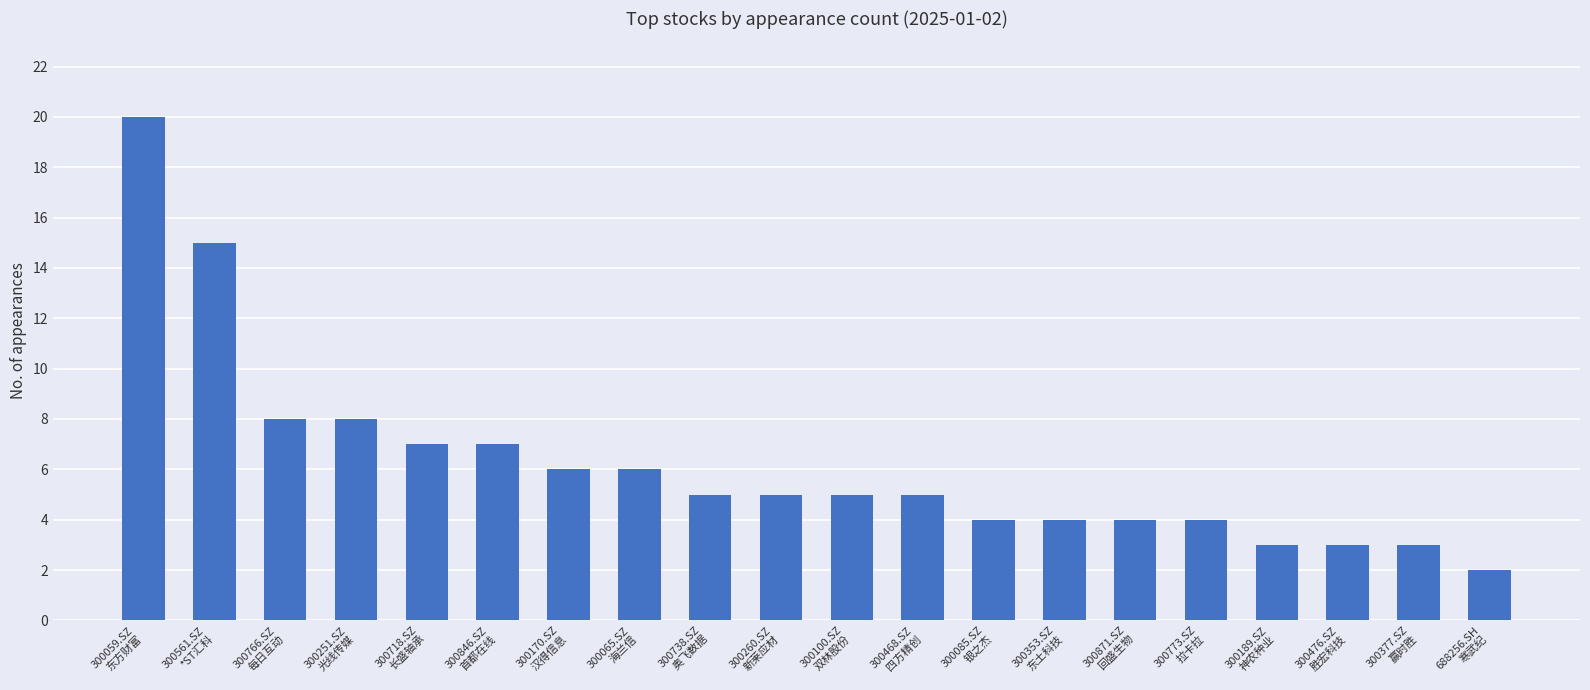

What value does the data have at 300871.SZ
回盛生物, to the nearest 5?

5